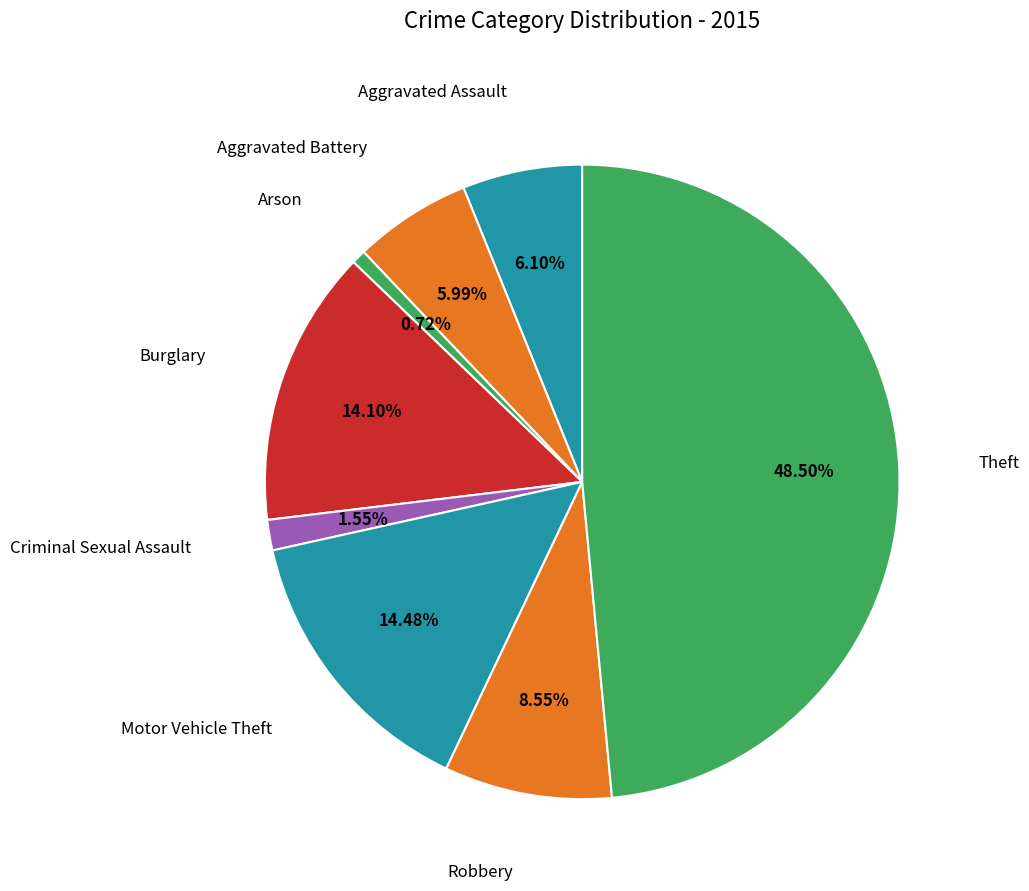

Count the number of slices in the pie.

8